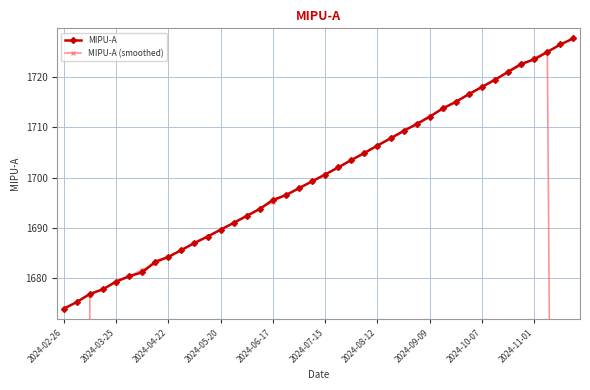

Which category has the lowest value in the MIPU-A series?

2024-02-26